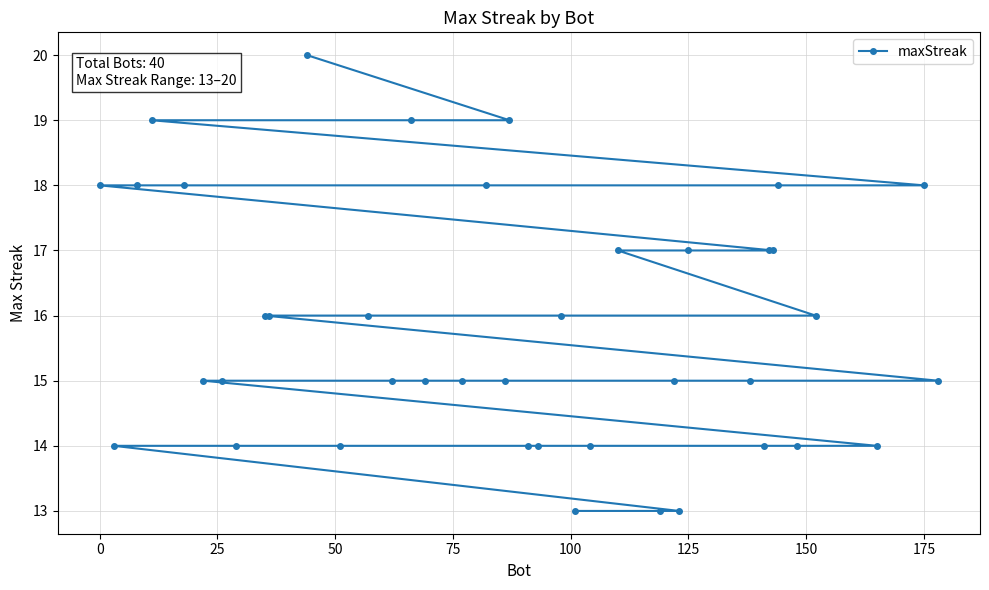

What is the smallest value displayed?

13